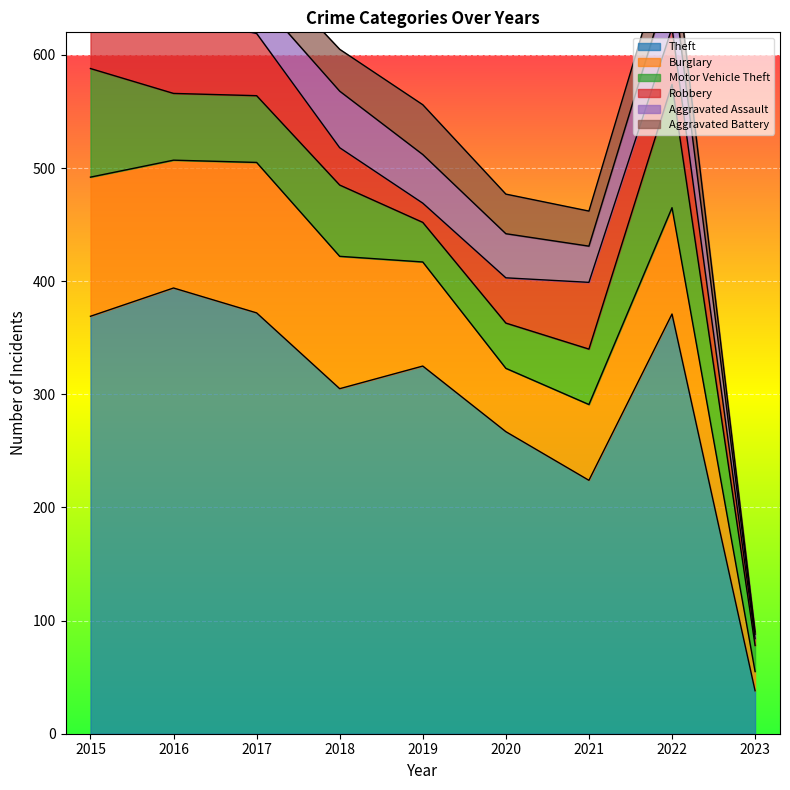

The value of Aggravated Battery at 2023 is 3. True or false?

False